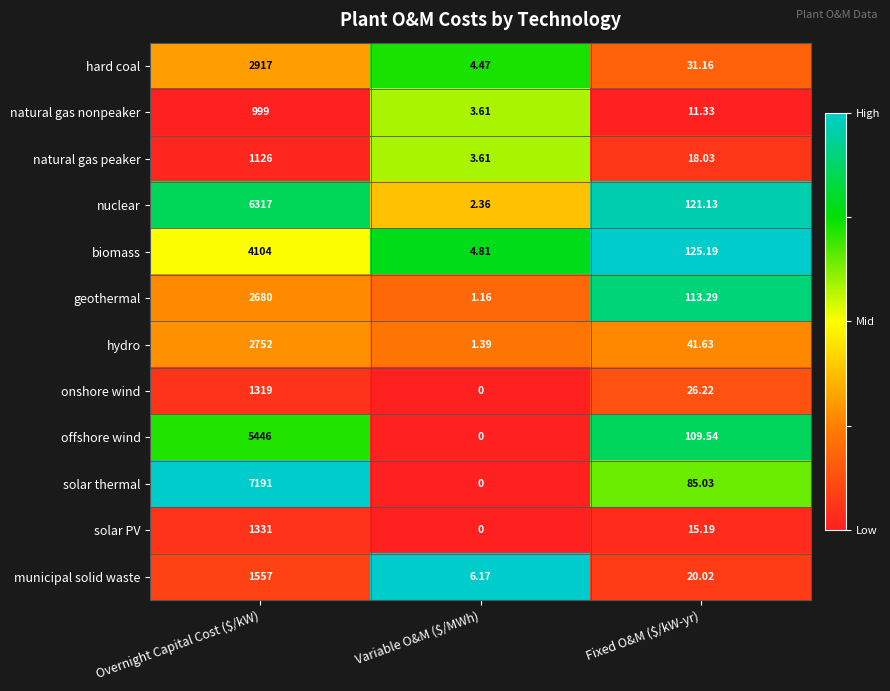

Rank the series at Fixed O&M ($/kW-yr) from highest to lowest value.

biomass, nuclear, geothermal, offshore wind, solar thermal, hydro, hard coal, onshore wind, municipal solid waste, natural gas peaker, solar PV, natural gas nonpeaker